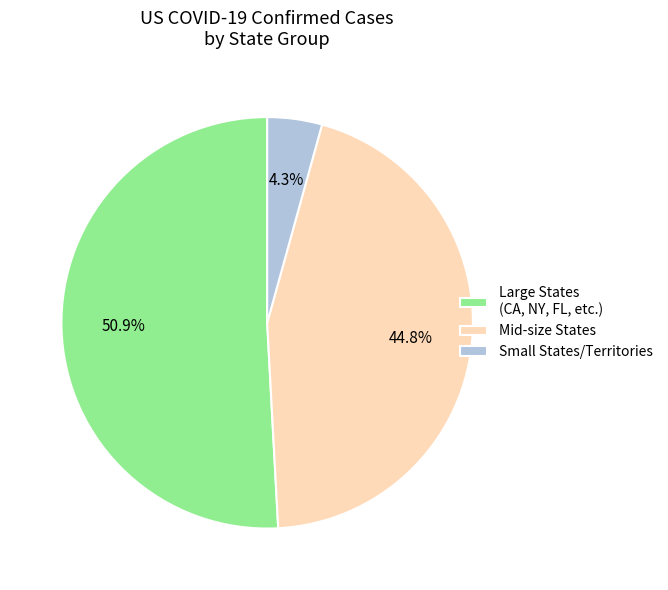

Is there a majority slice in this chart?

Yes